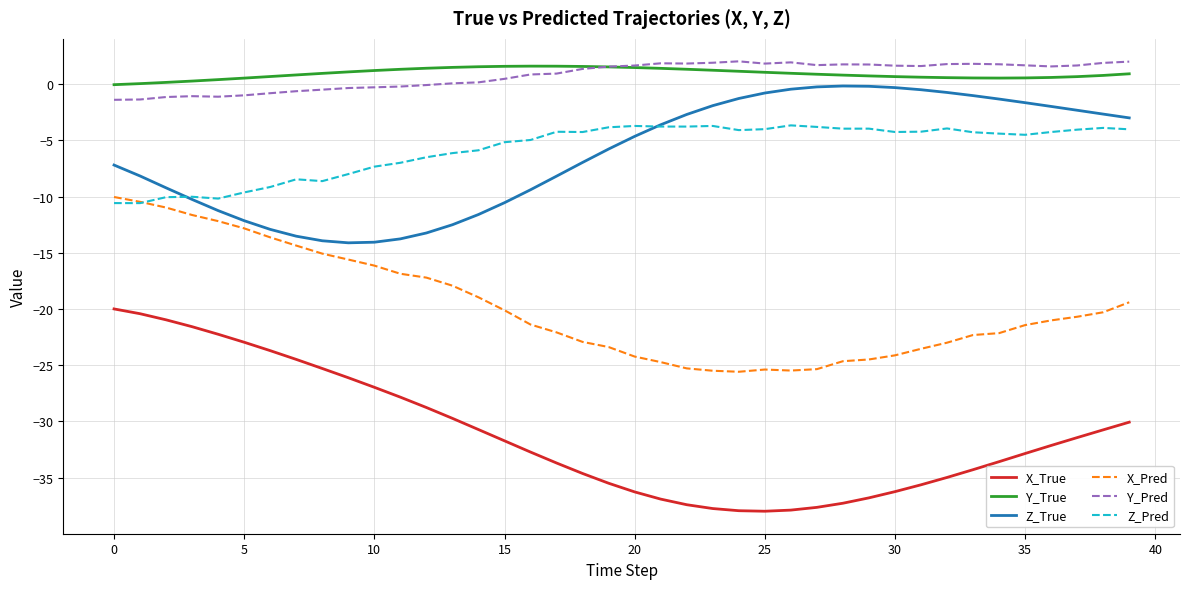

True or false: Z_Pred and X_True intersect in this chart.

False